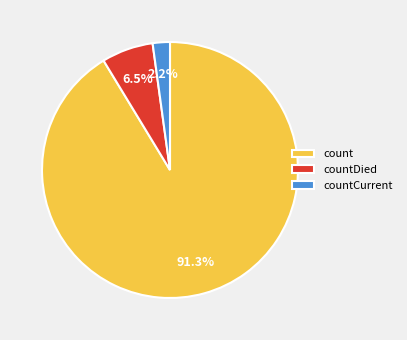

True or false: countCurrent accounts for 8% of the total.

False